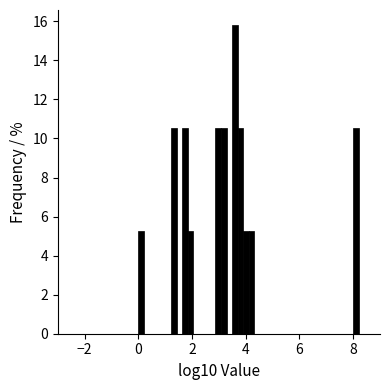

Around what value on the x-axis is the tallest bar? Give the approximate position of its centre, as read against the axis.

3.6